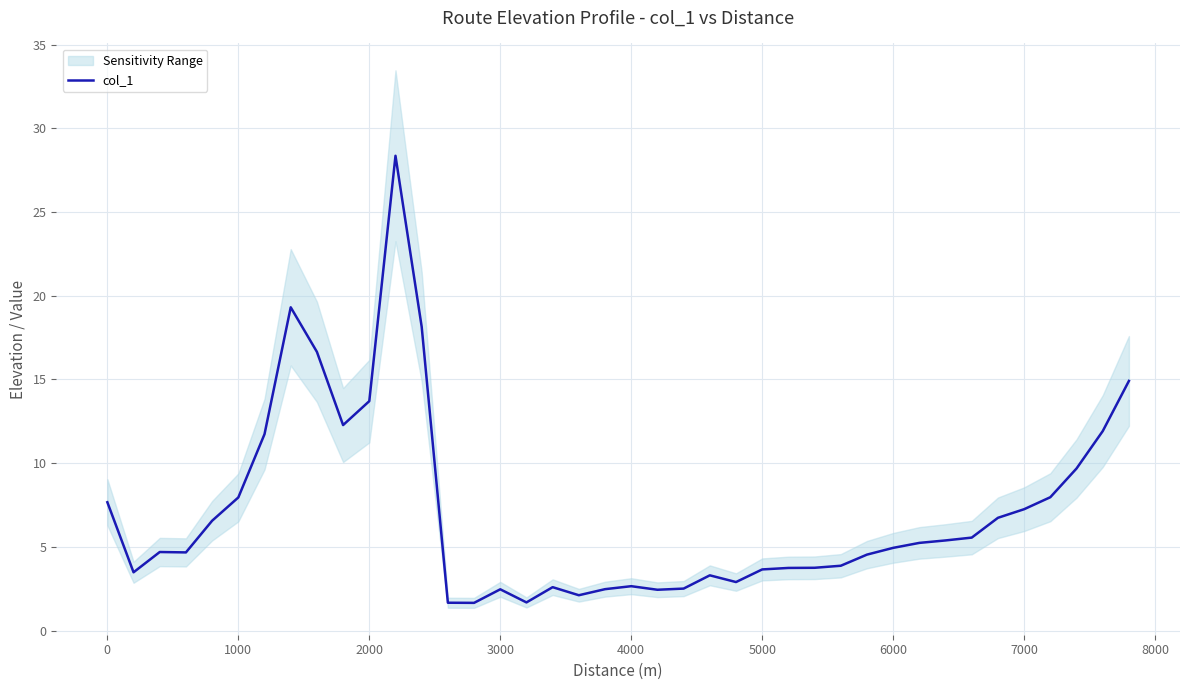

The value of col_1 at 0 is 7.7. True or false?

True